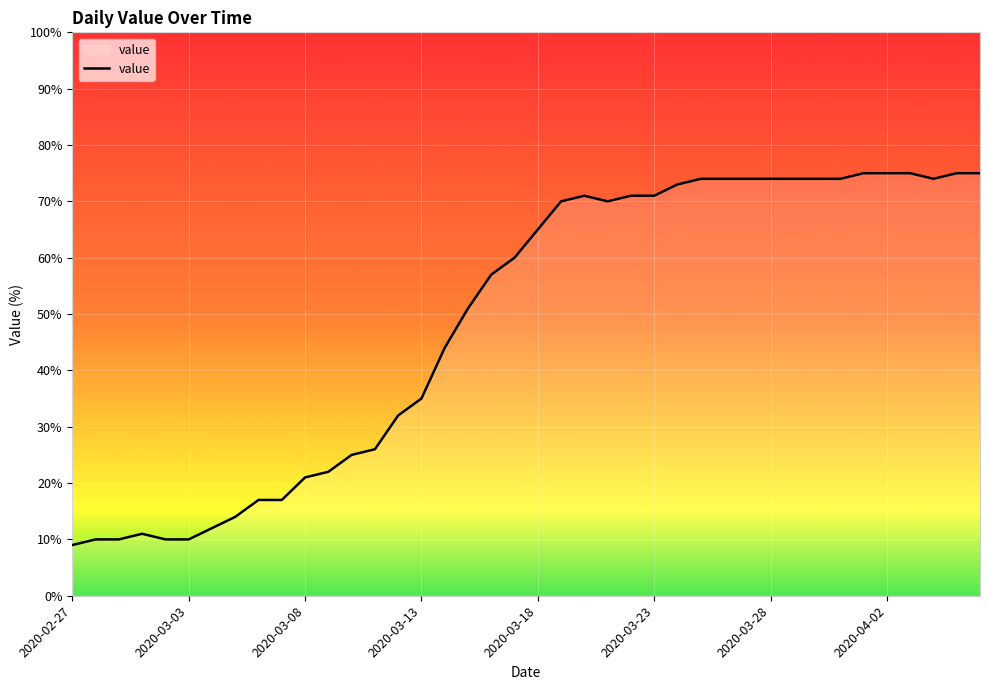

What is the smallest value displayed?

9